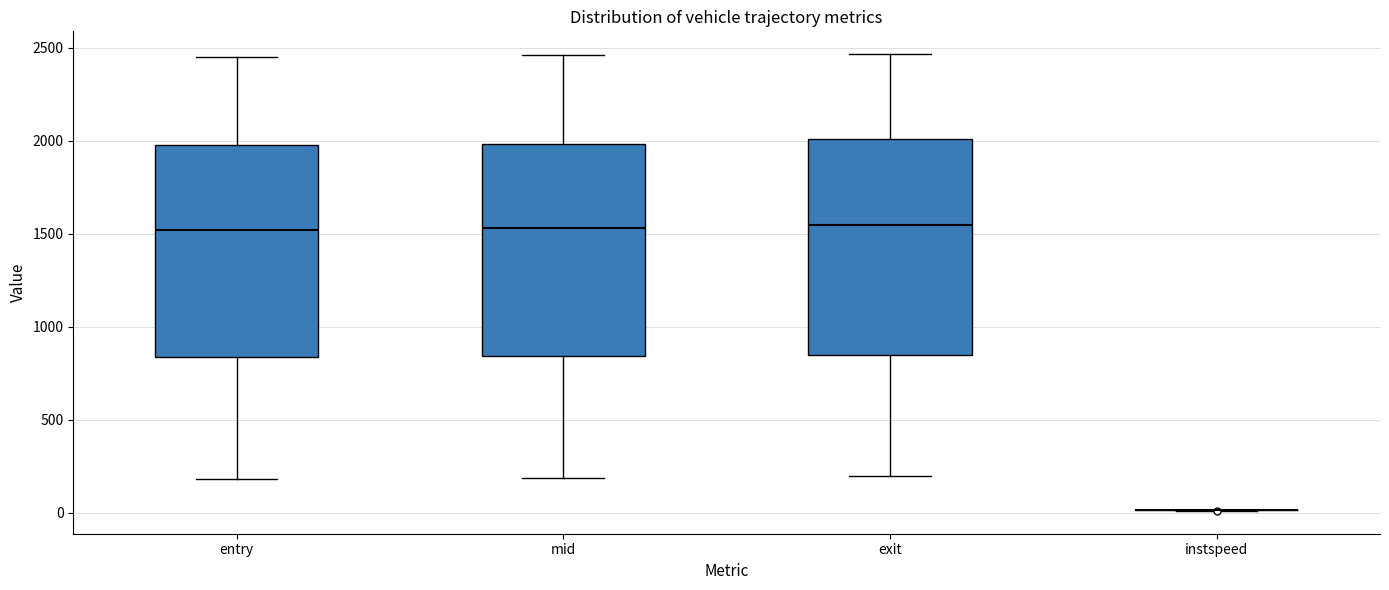

Where does the lower whisker of the box for mid end on the y-axis? The values are not printed on the chart, so give them approximately, as read against the axis.

200